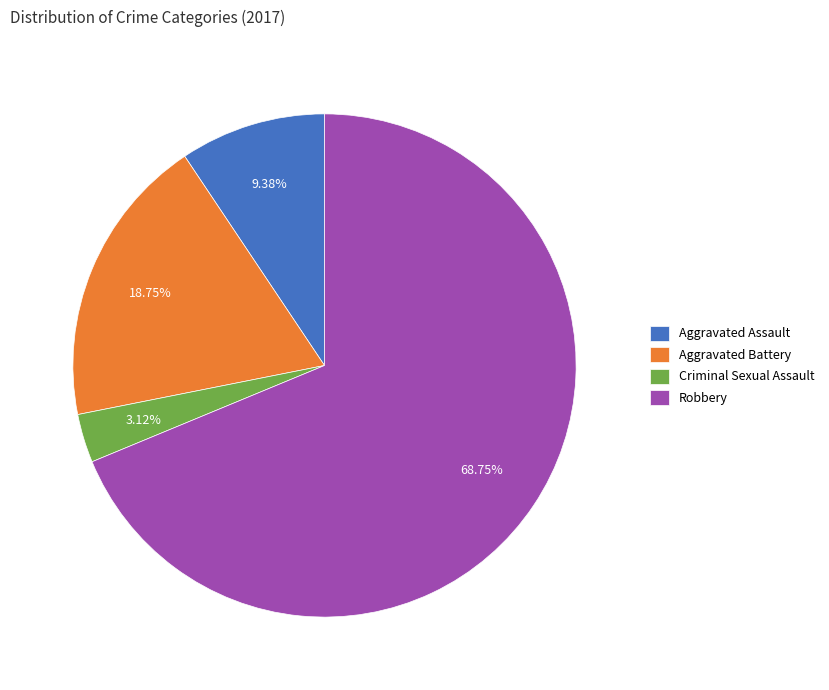

The Aggravated Assault slice represents 3% of the pie. True or false?

False